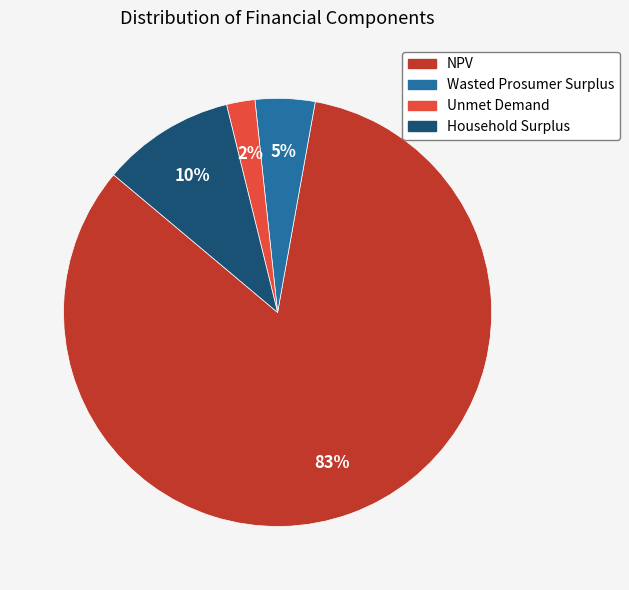

To the nearest percent, what is the difference between the largest and smallest slice percentages?

81%